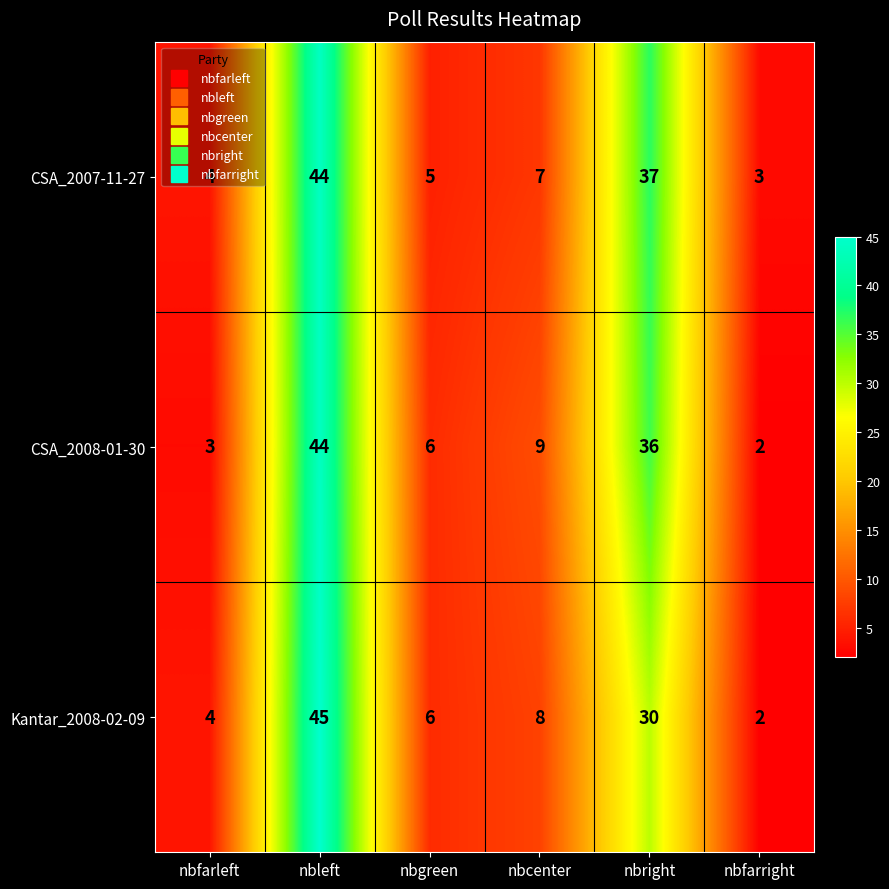

At which category is the sum across all series the highest?

nbleft